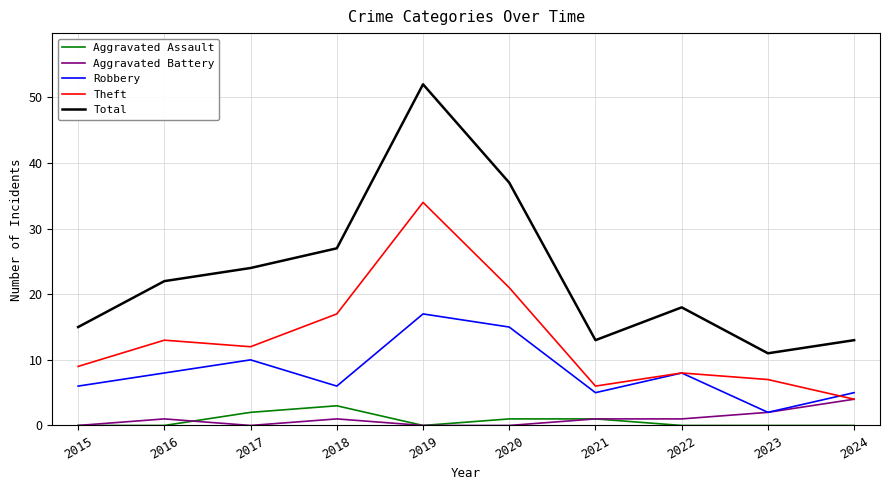

Is this an area chart (filled region under the line)?

No